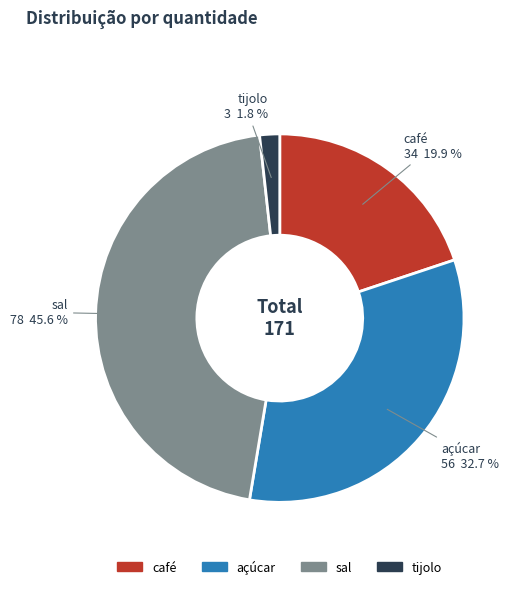

To the nearest percent, what percentage of the pie is café?

20%